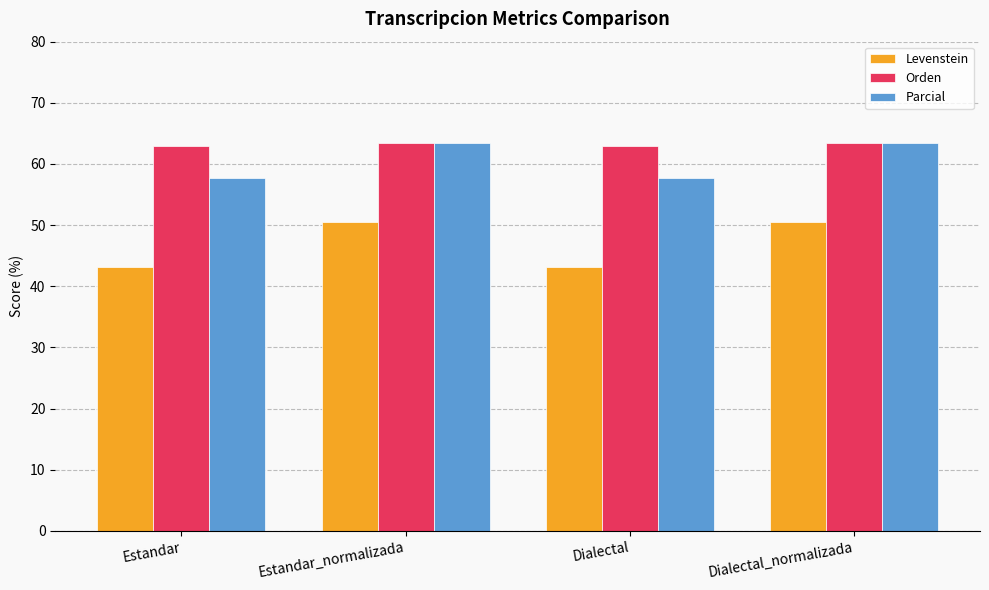

What value does the Levenstein series have at Dialectal_normalizada?

50.5